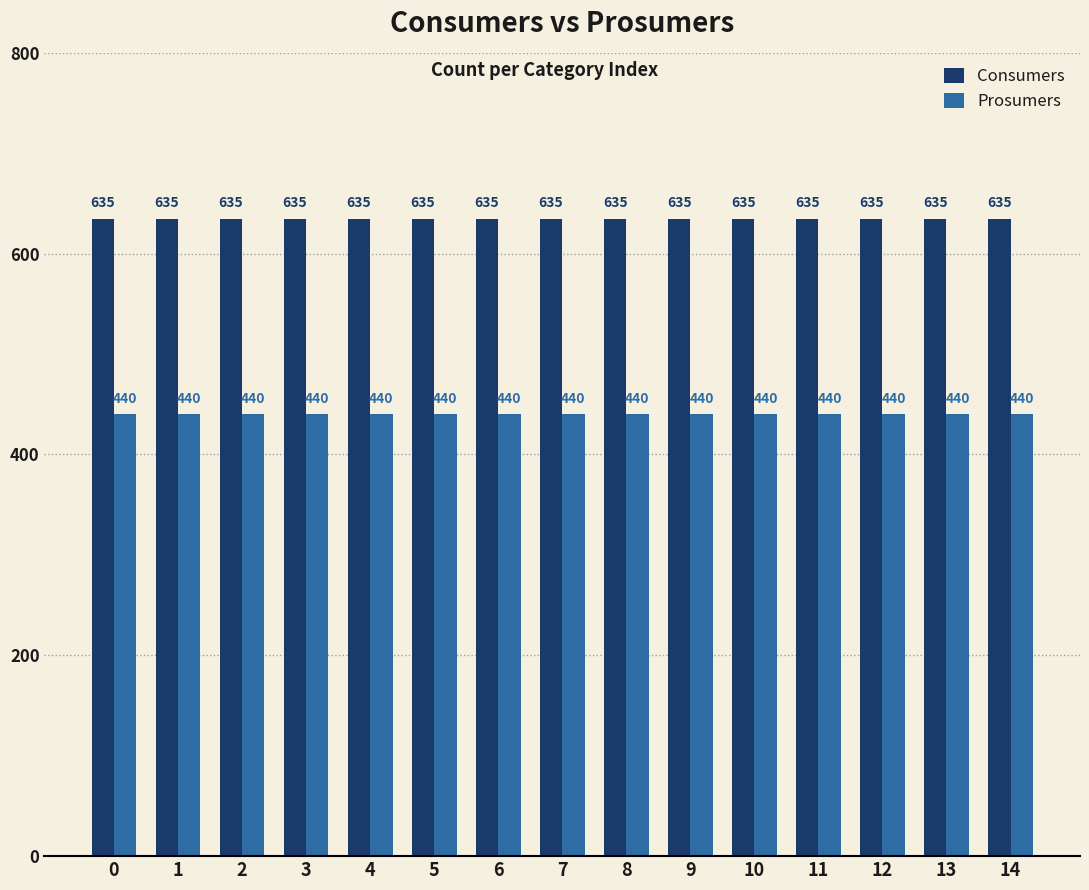

What is the sum of the Prosumers values at 1 and 7?

880